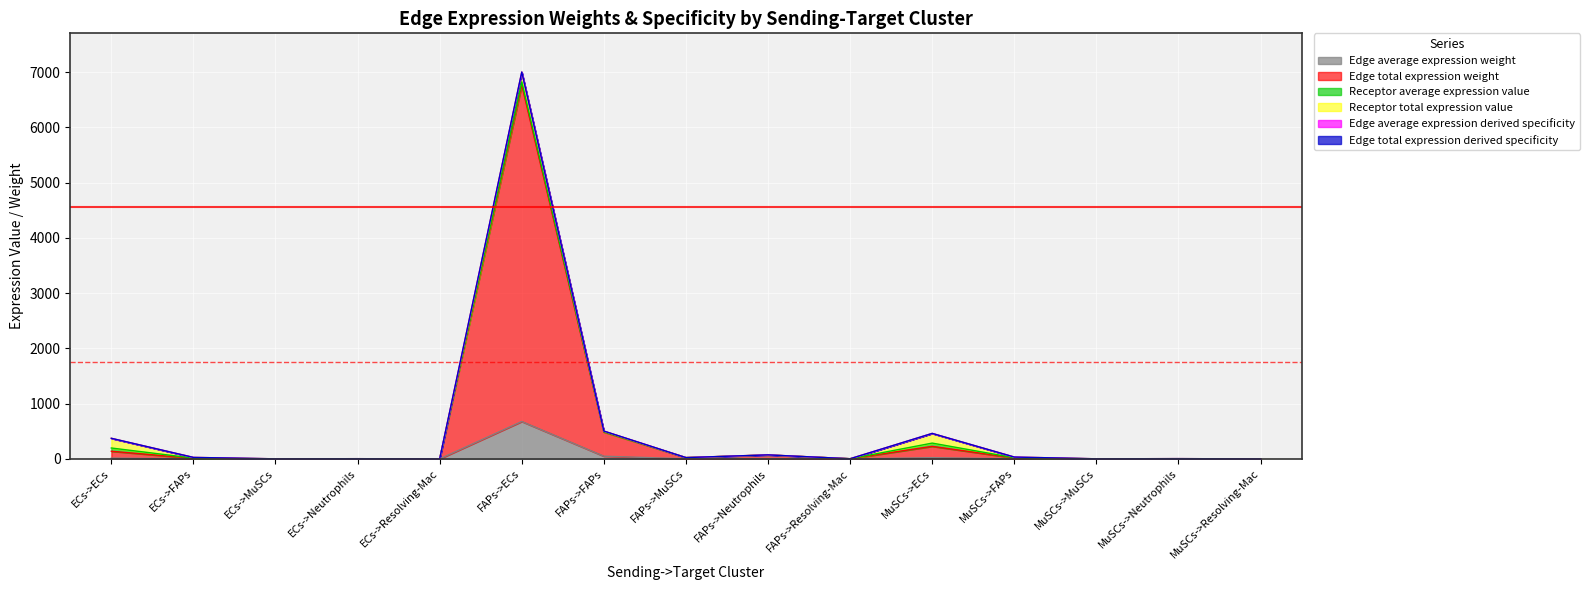

The Edge average expression derived specificity series shows 14.2 at ECs->FAPs. True or false?

True